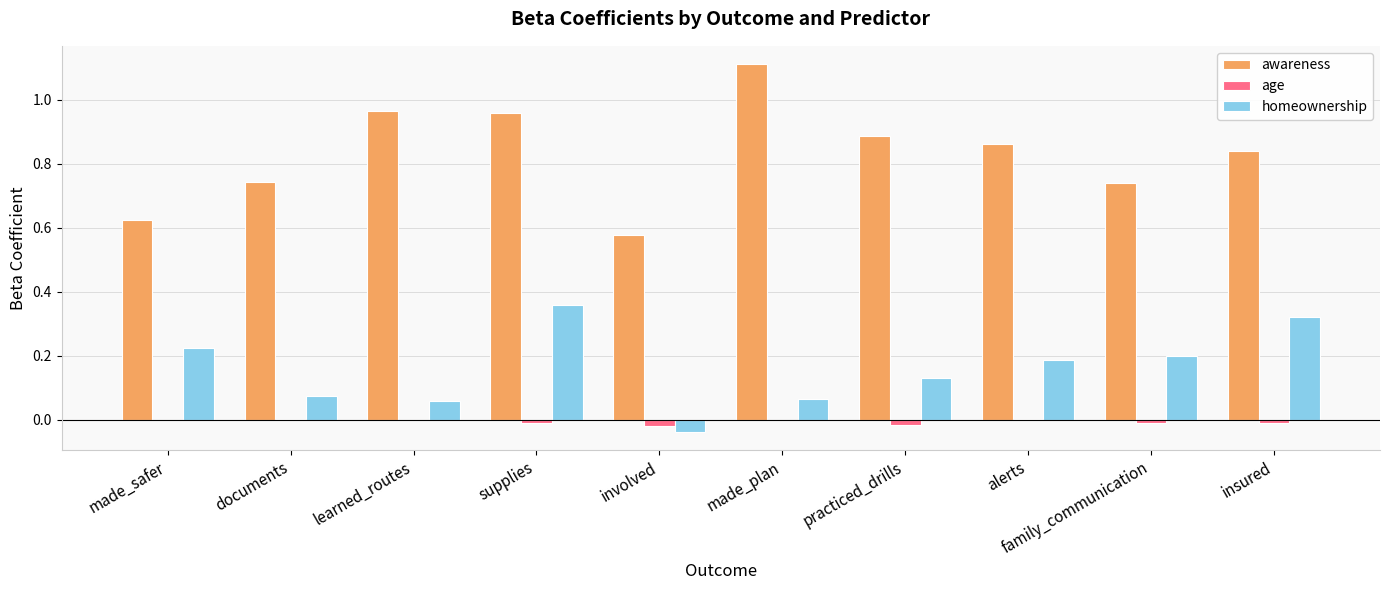

What is the sum of all awareness values?

8.3